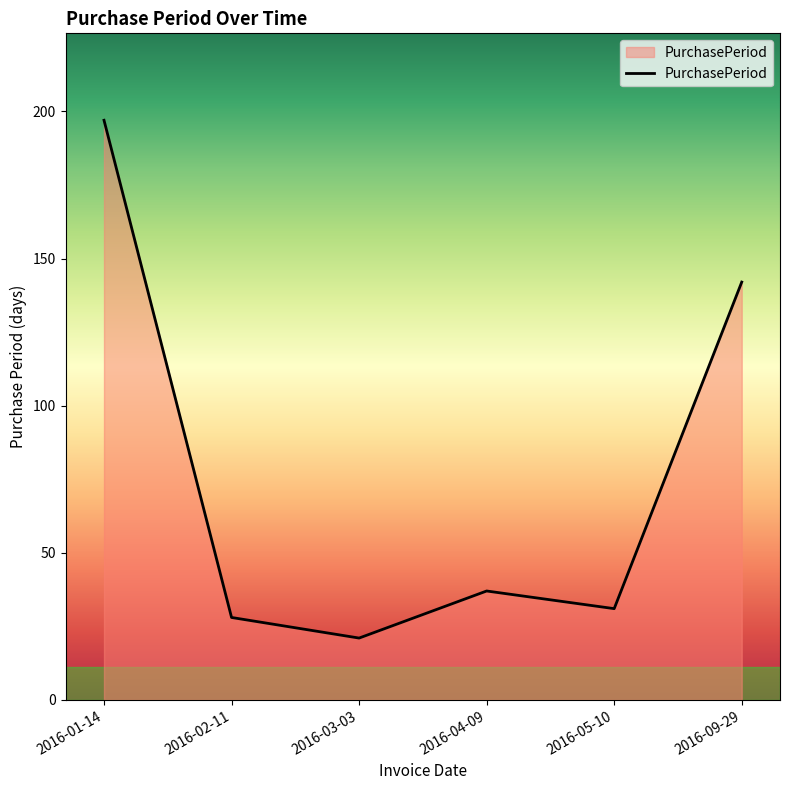

How many categories are shown in the chart?

6